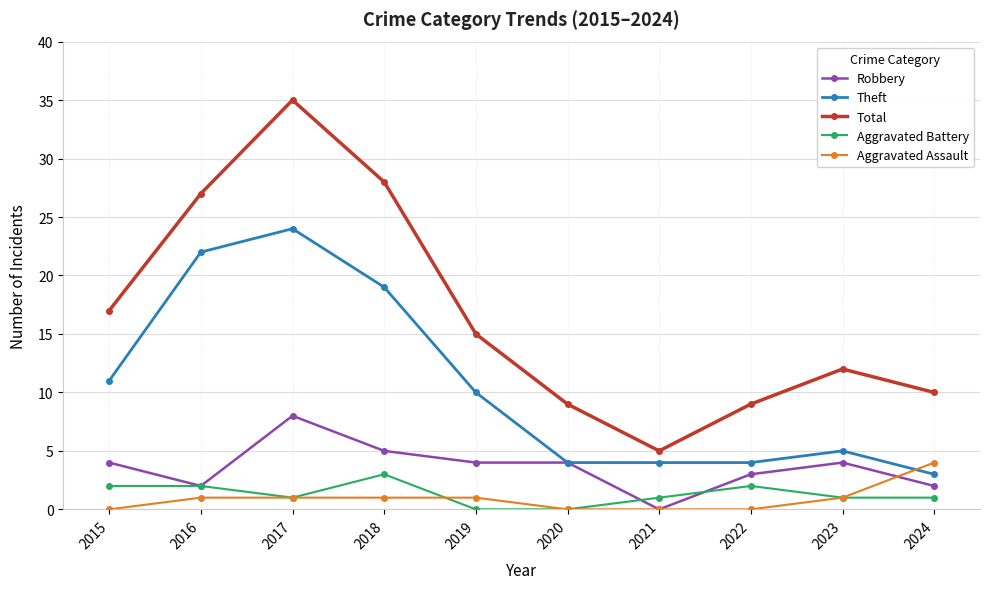

The Total series shows 10 at 2024. True or false?

True